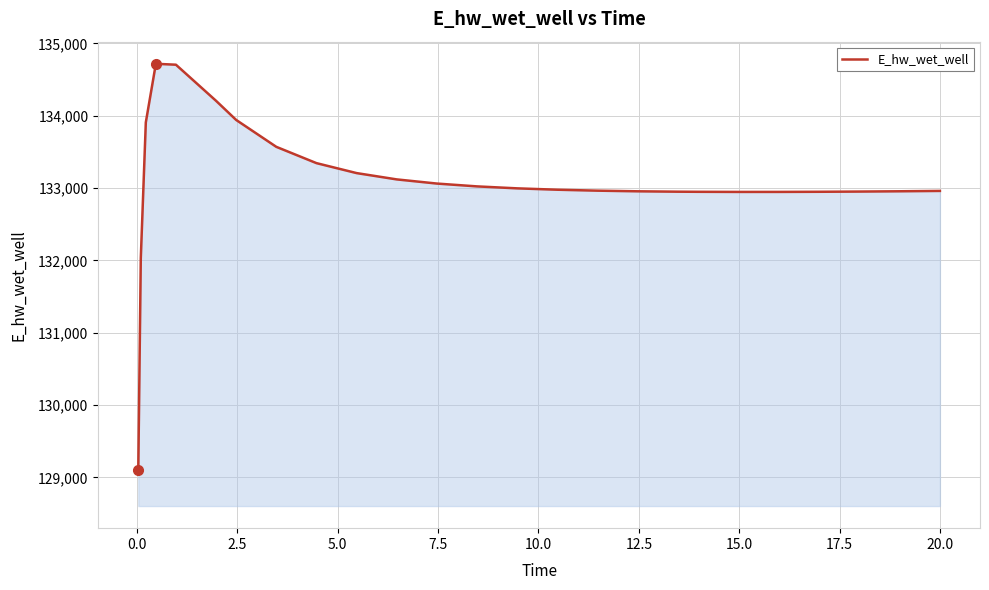

What is the difference between the maximum and minimum values?

5614.0